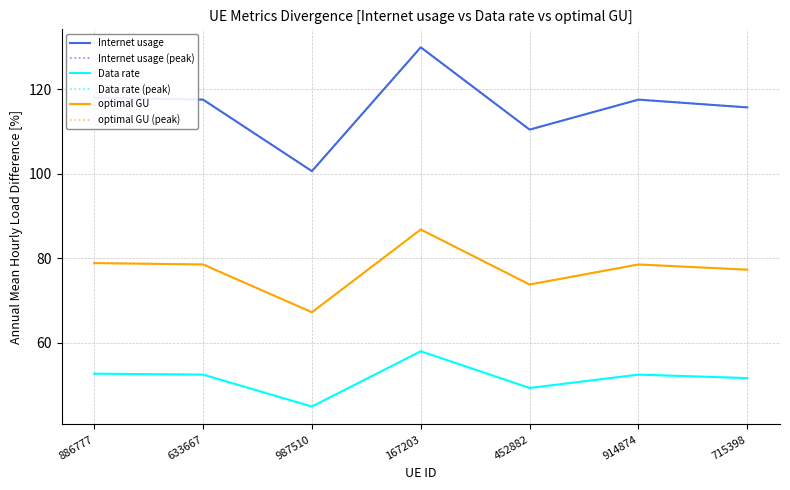

How many interior local valleys does the Internet usage series have?

2